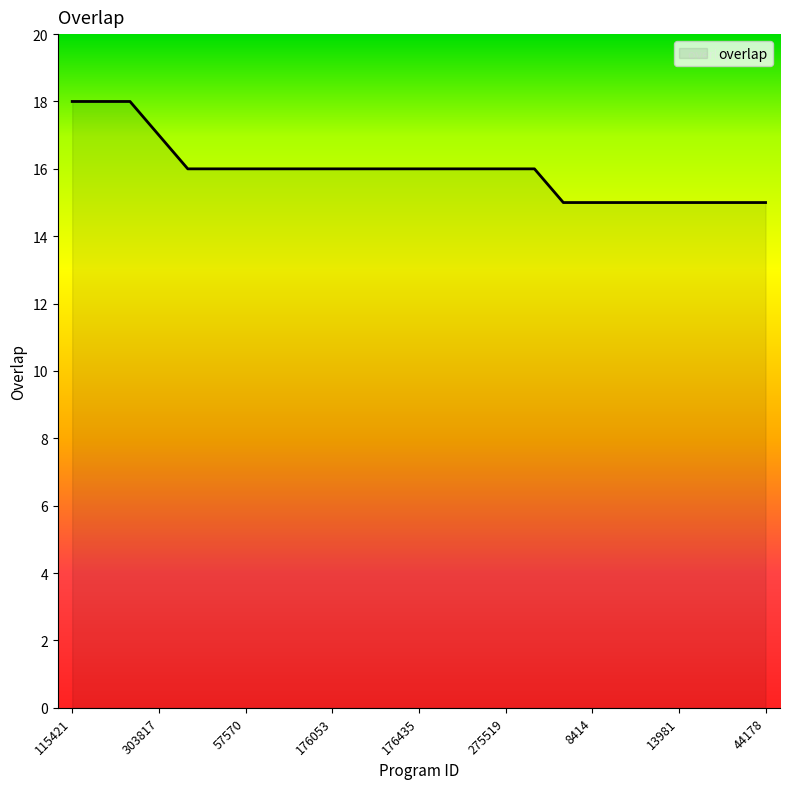

What is the maximum value shown in the chart?

18